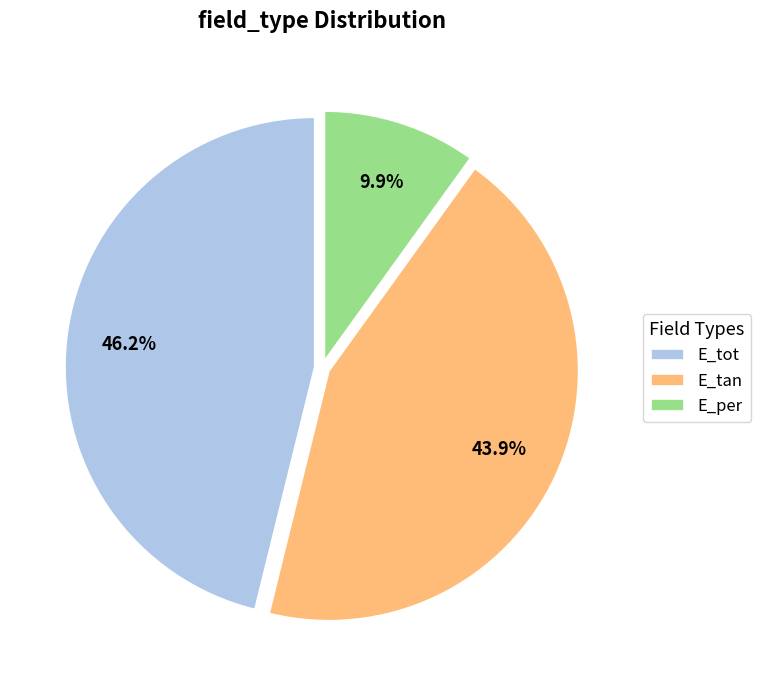

Does E_per represent more than half of the total?

No